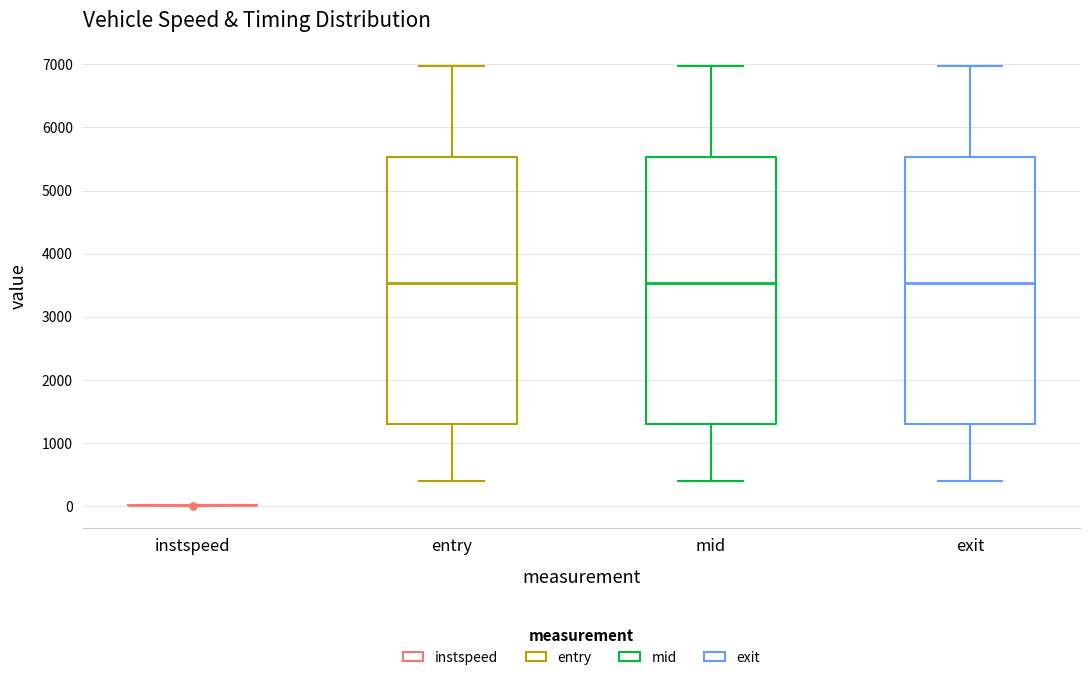

Reading left to right, transcribe this box plot: for each box, give where its median line is, the range the box spans, and where its two whiskers end, as read against the y-axis. The values are not printed on the chart, so give them approximately, as read against the axis.

instspeed: box collapsed to a line at 0, whiskers 0 to 0
entry: median 3500, box 1300 to 5500, whiskers 400 to 7000
mid: median 3500, box 1300 to 5500, whiskers 400 to 7000
exit: median 3500, box 1300 to 5500, whiskers 400 to 7000